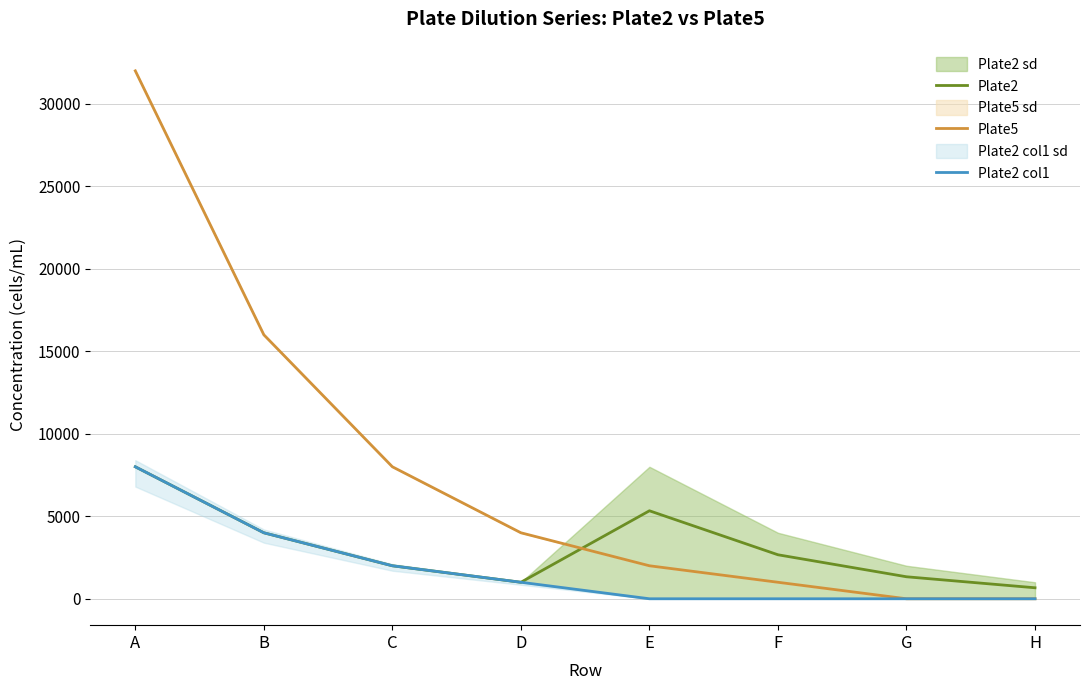

At A, list the series in order from largest to smallest.

Plate5, Plate2, Plate2 col1